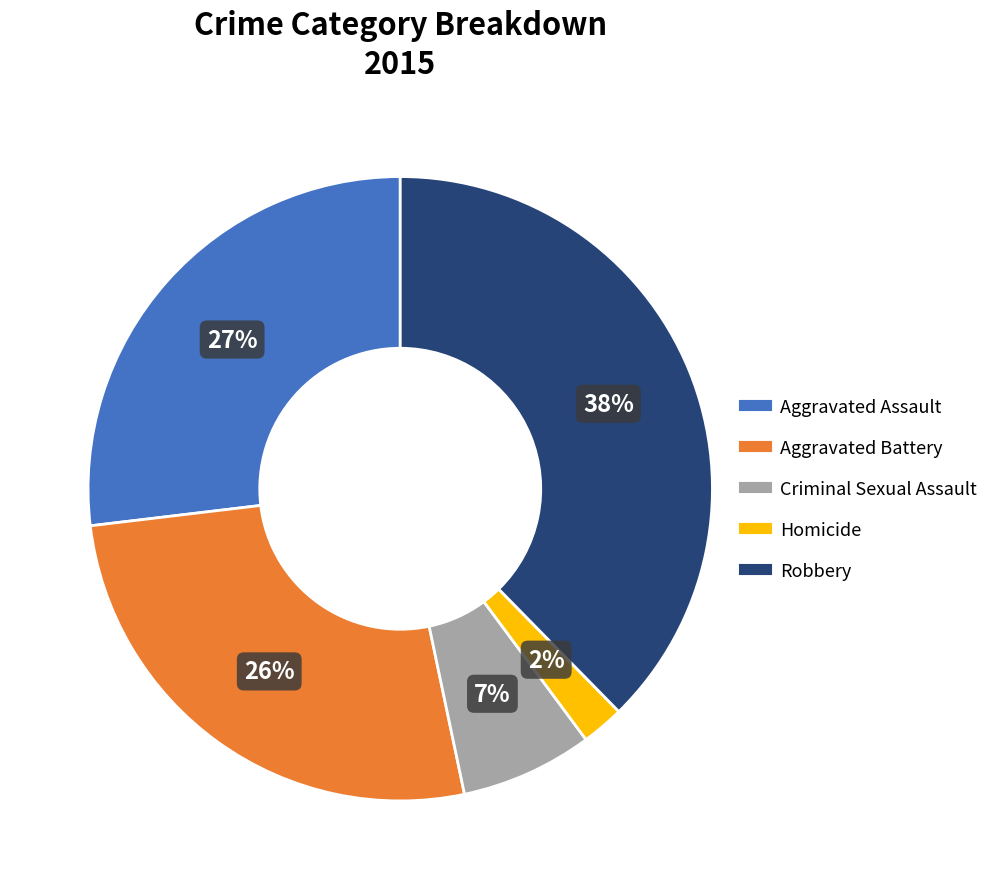

To the nearest percent, what percentage of the pie is Aggravated Assault?

27%